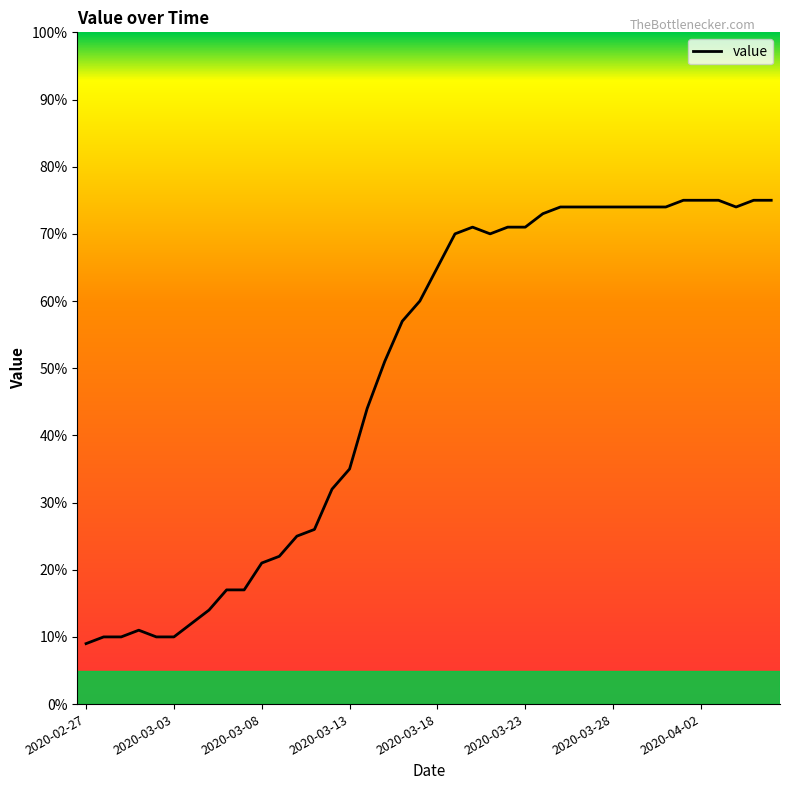

What is the maximum value shown in the chart?

75